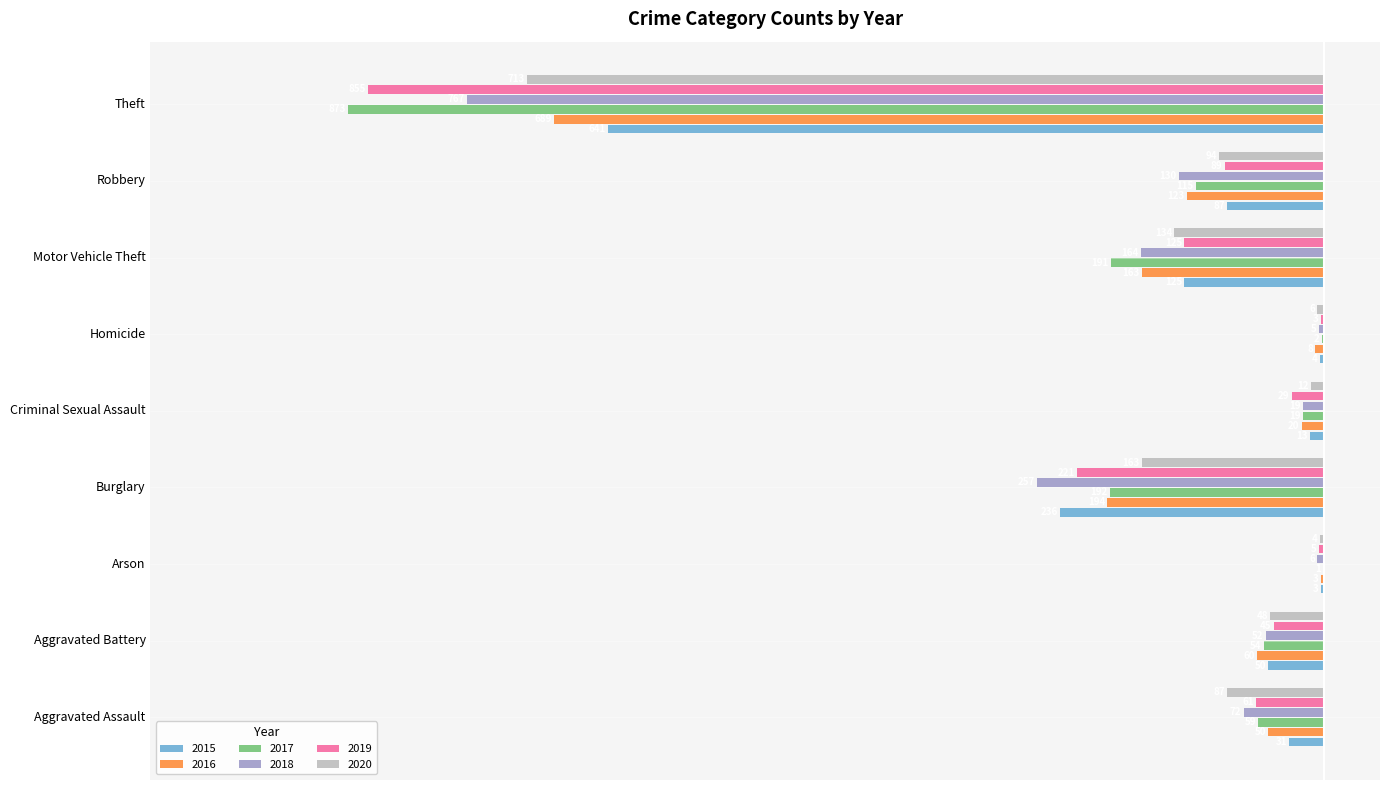

At which label does 2015 reach its minimum?

Theft